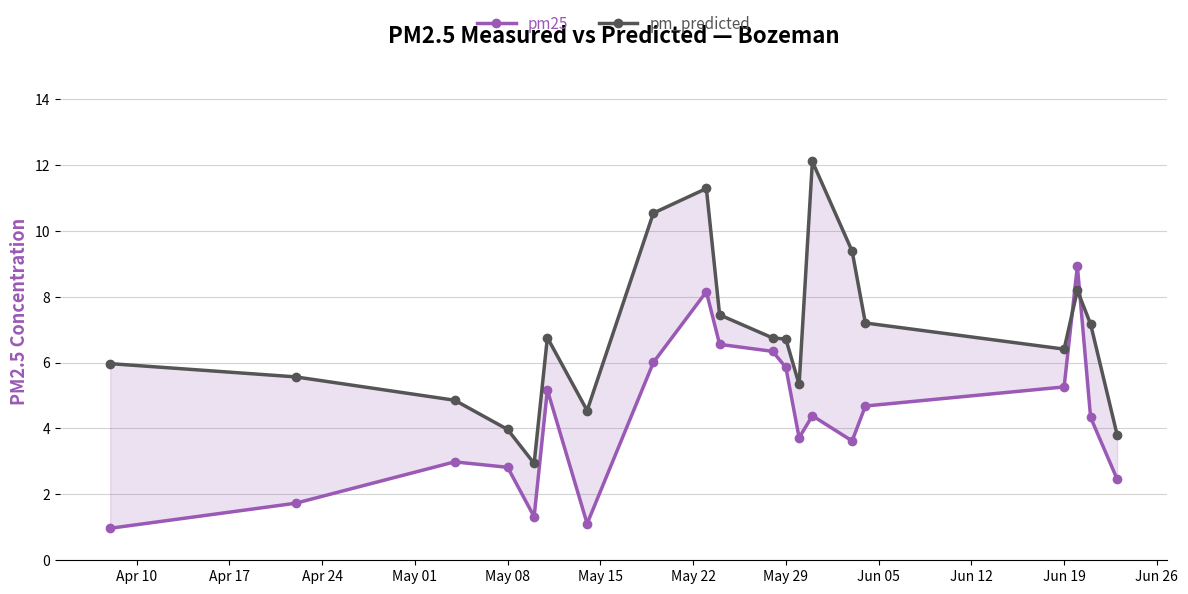

How many data points in pm25 are less than 4?

9